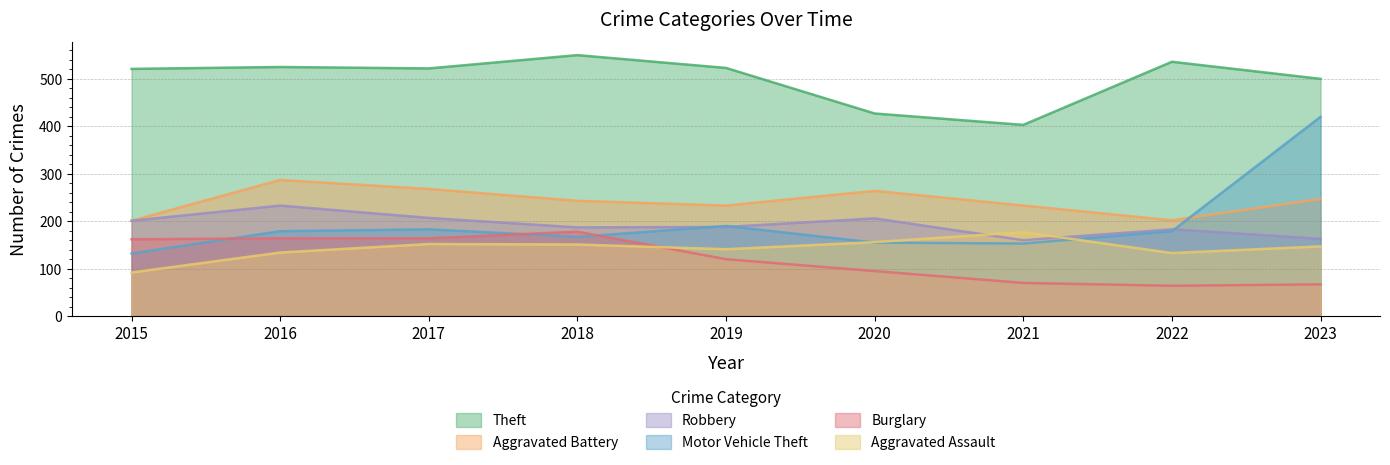

At which category does Aggravated Battery reach its first local peak?

2016